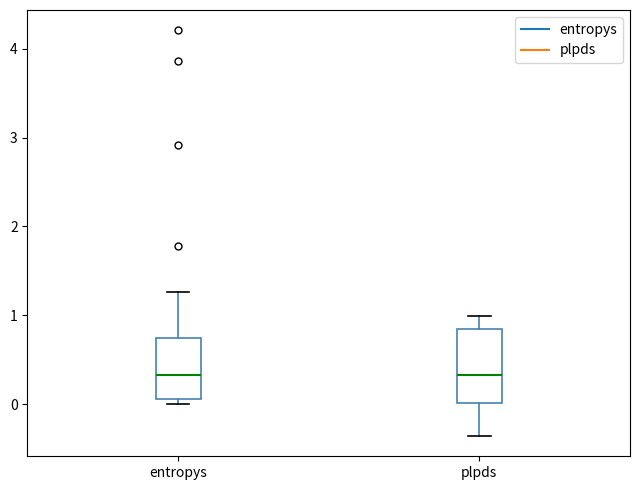

Where is the lower edge of the box for entropys on the y-axis? The values are not printed on the chart, so give them approximately, as read against the axis.

0.1